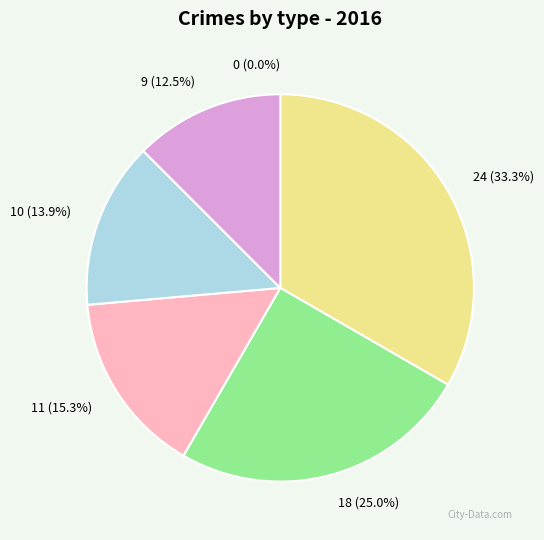

Count the number of slices in the pie.

6